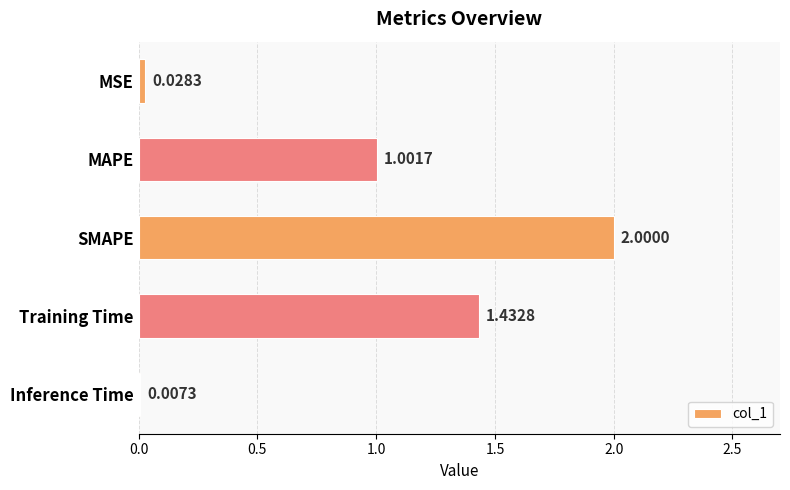

How many data points does each series have?

5